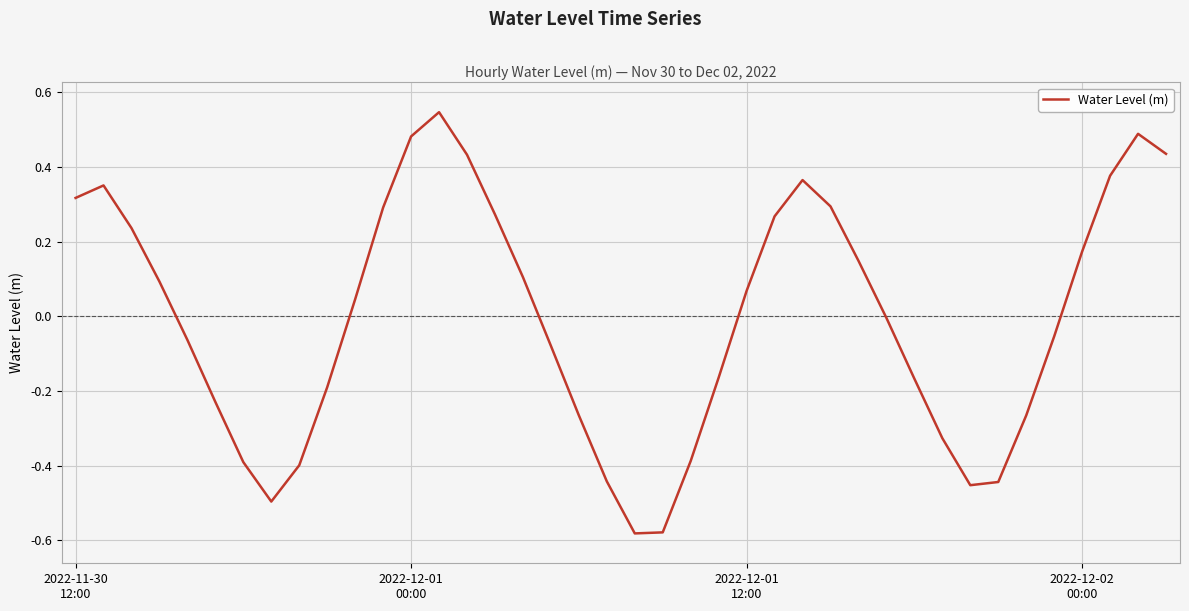

What is the difference between the maximum and minimum values?

1.1